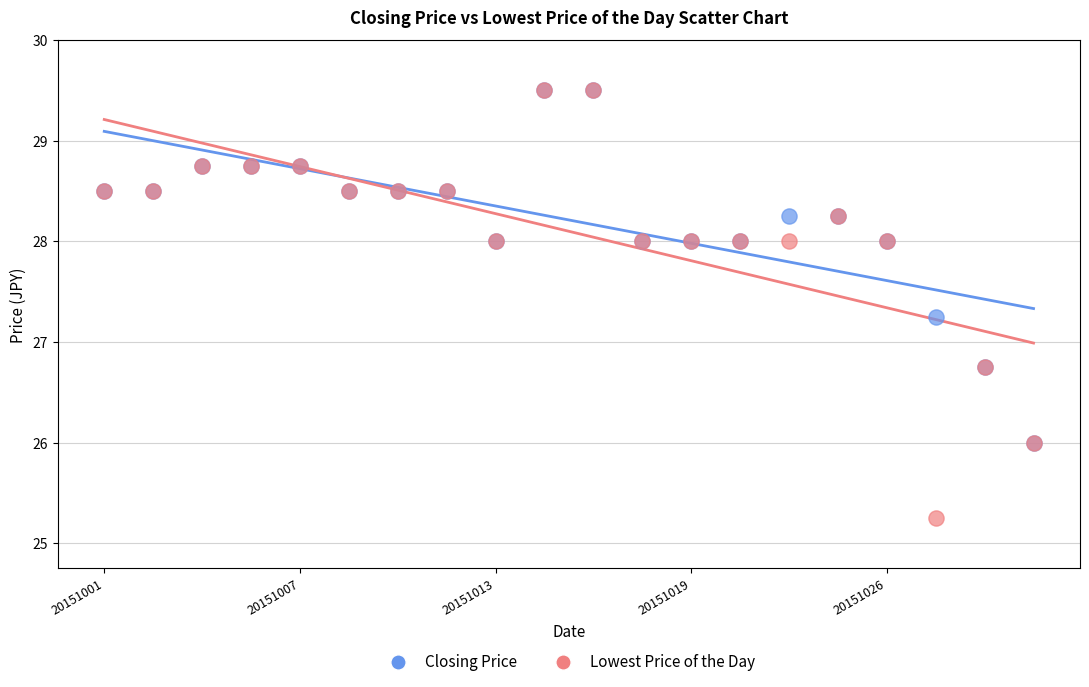

Which series contains the lowest Y value?

Lowest Price of the Day